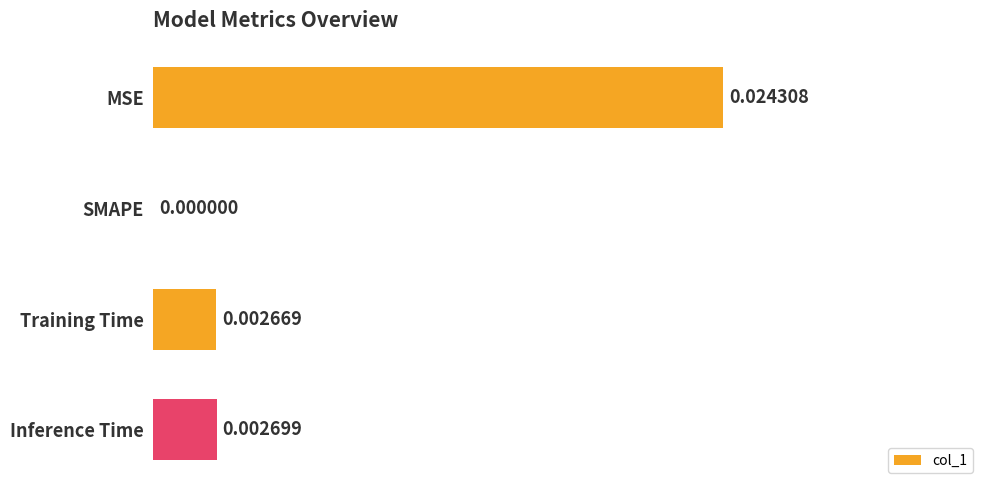

Are the bars horizontal?

Yes